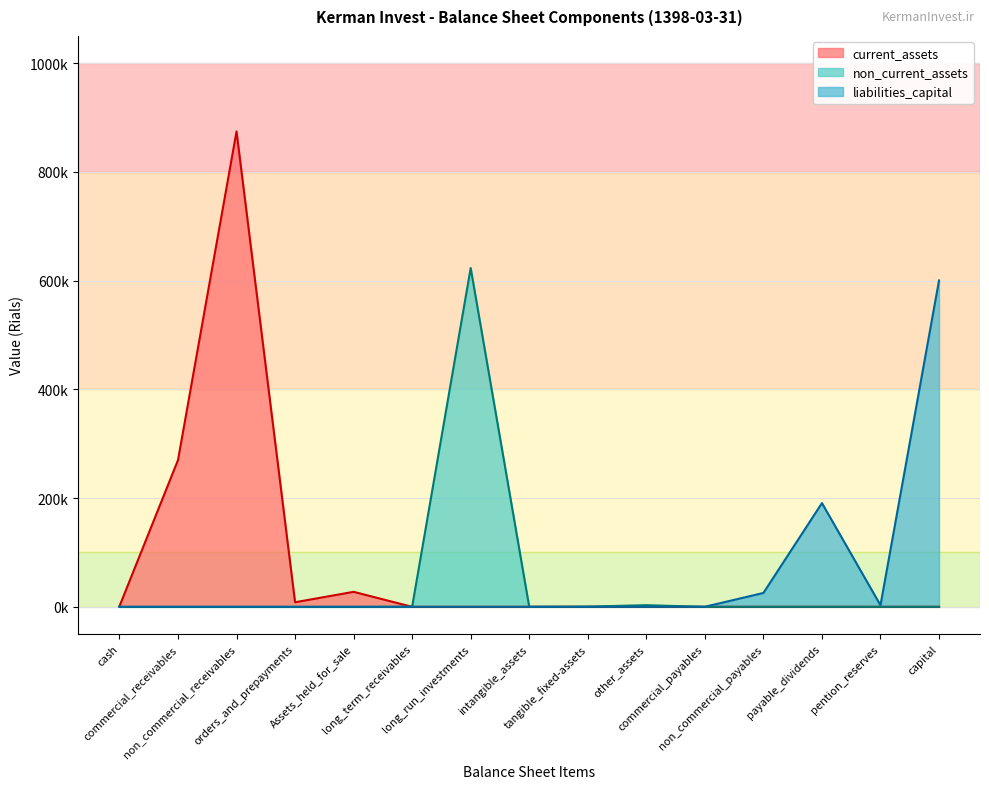

True or false: total_liabilities and total_non_current_assets cross at least once.

False